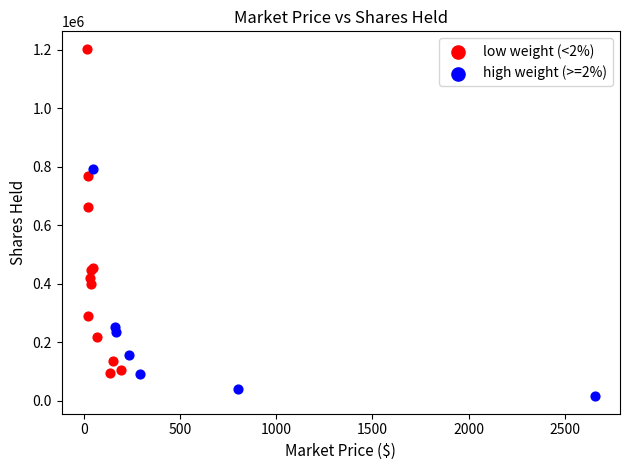

Which series contains the lowest Y value?

high weight (>=2%)